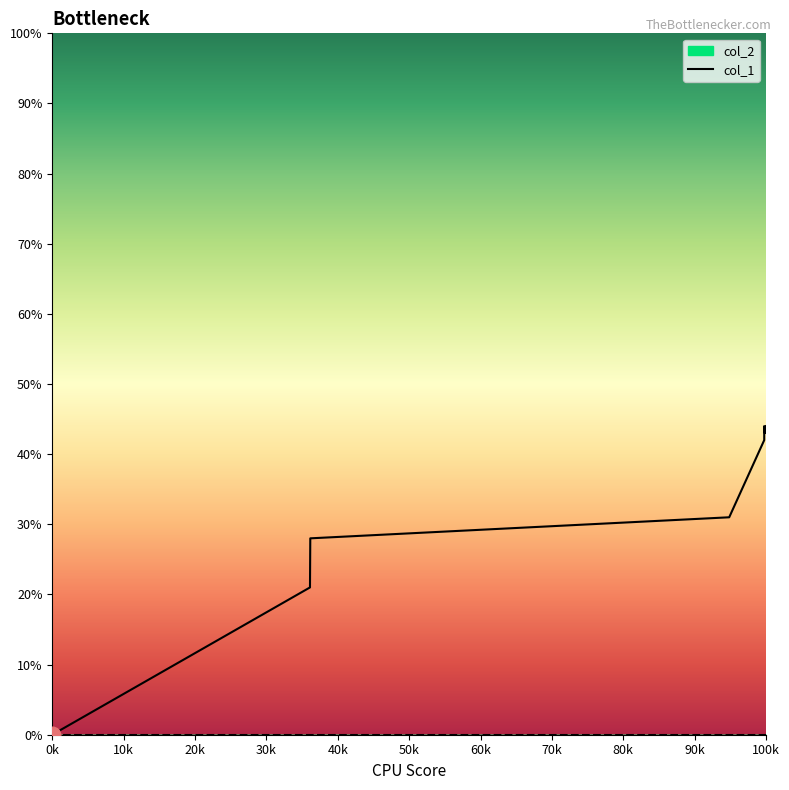

The col_1 series shows 44 at 100k. True or false?

True